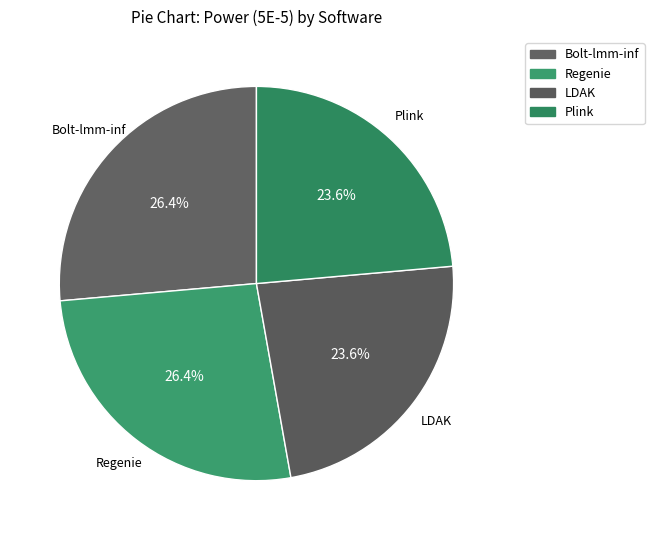

How many slices are in this pie chart?

4